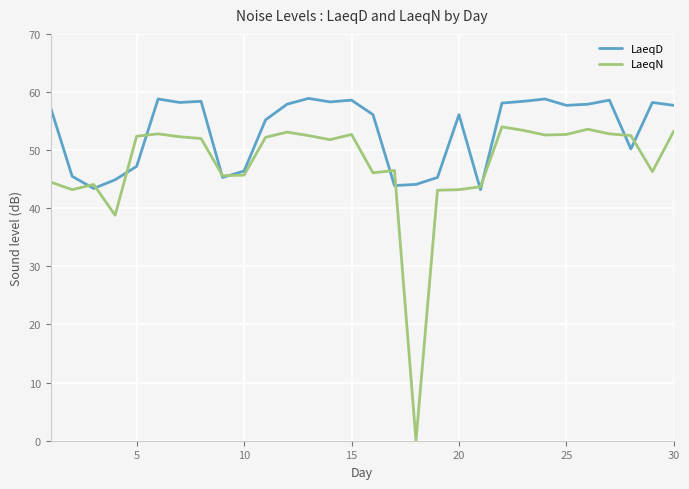

Rank the series by their maximum value, from lowest to highest.

LaeqN, LaeqD